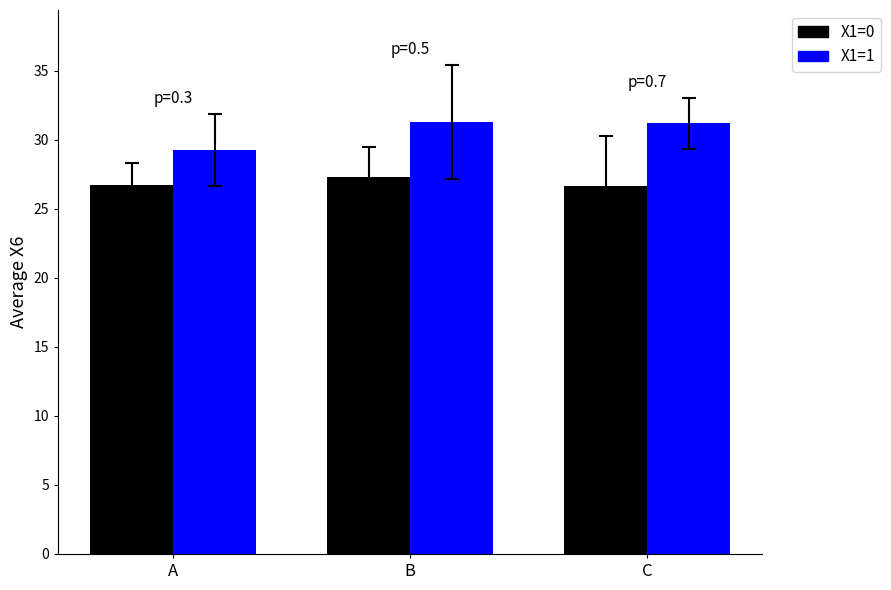

List the series in order of their overall mean, lowest first.

X1=0, X1=1